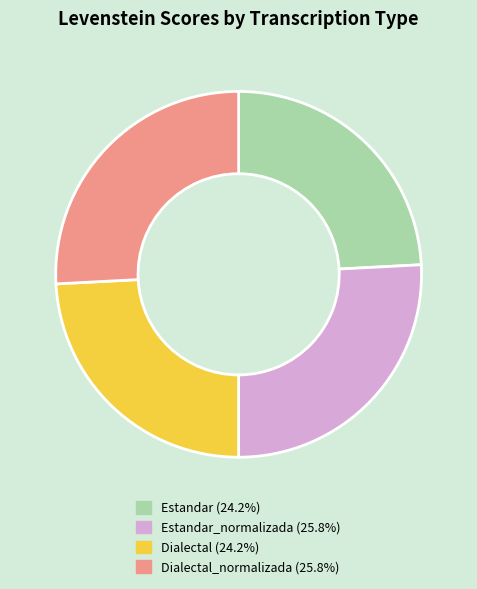

Does any single category account for the majority?

No